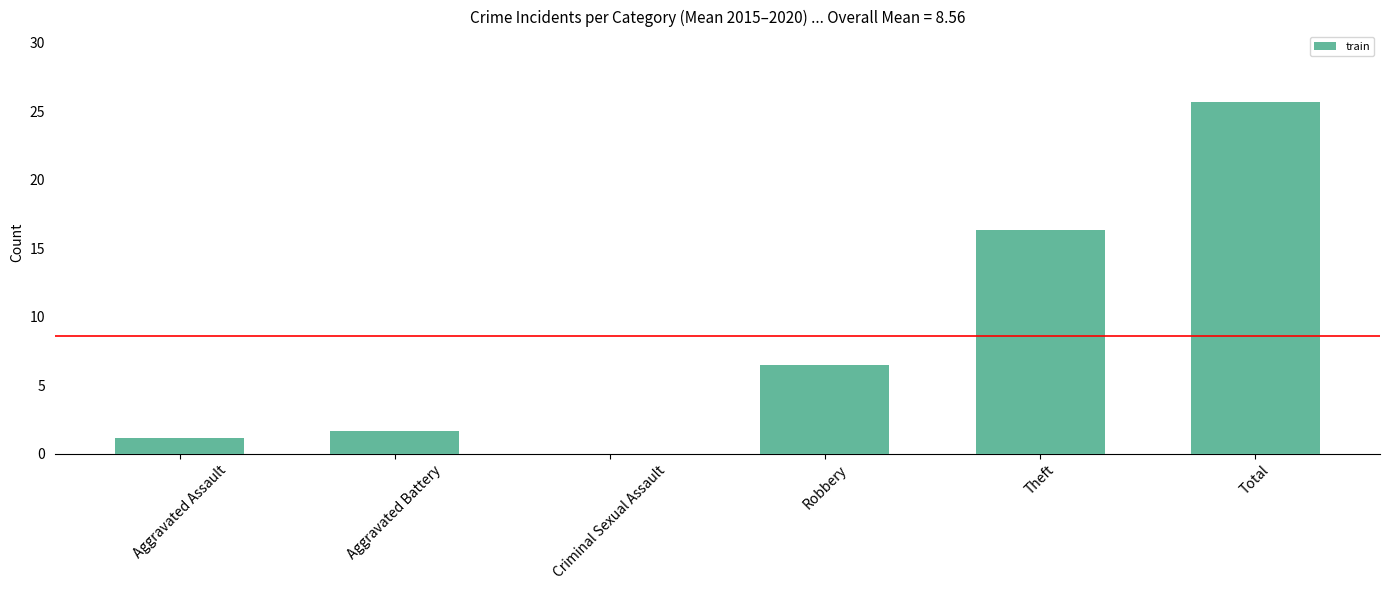

Which category has the highest value across all series?

Total